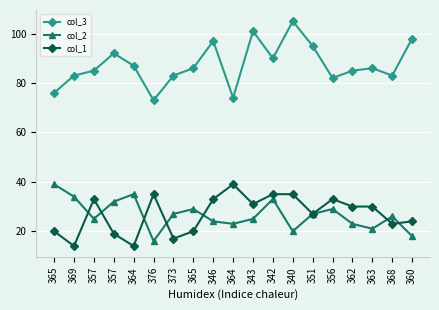

Where does the col_1 series first go above 30?

357